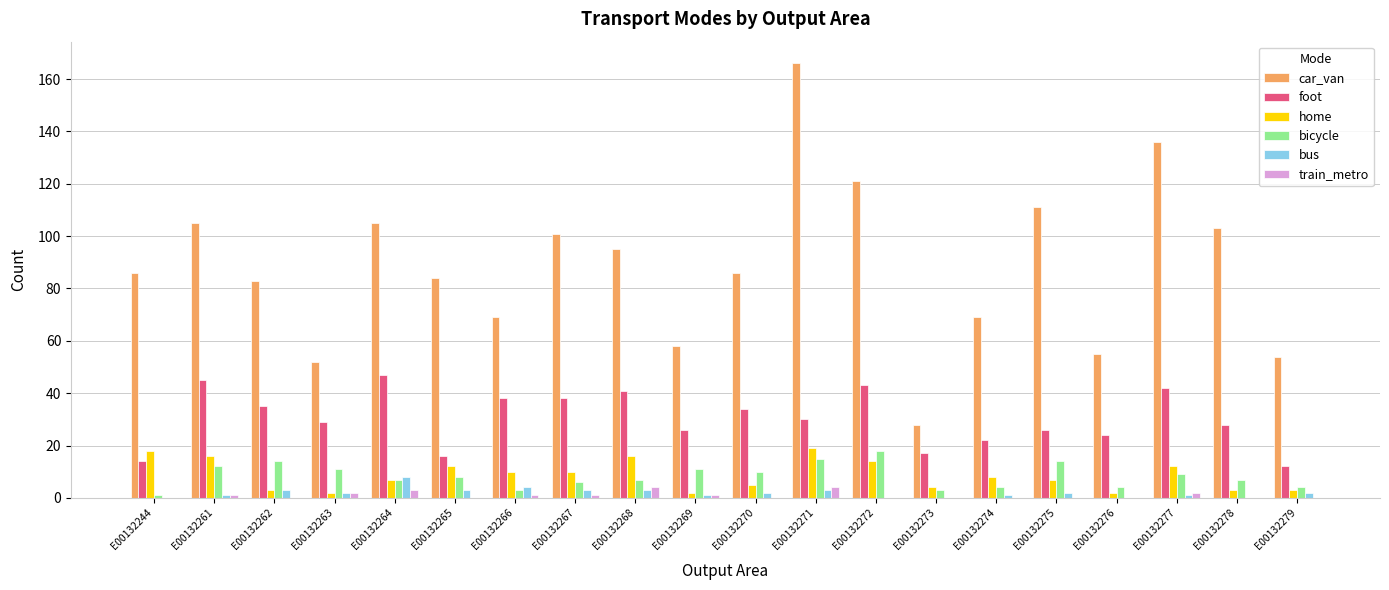

Where is car_van nearest to the value 97?

E00132268